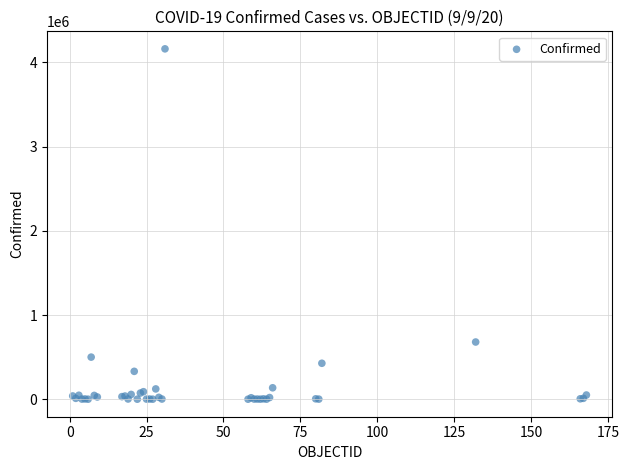

What Y value in the scatter plot is closest to 2081084?

679513